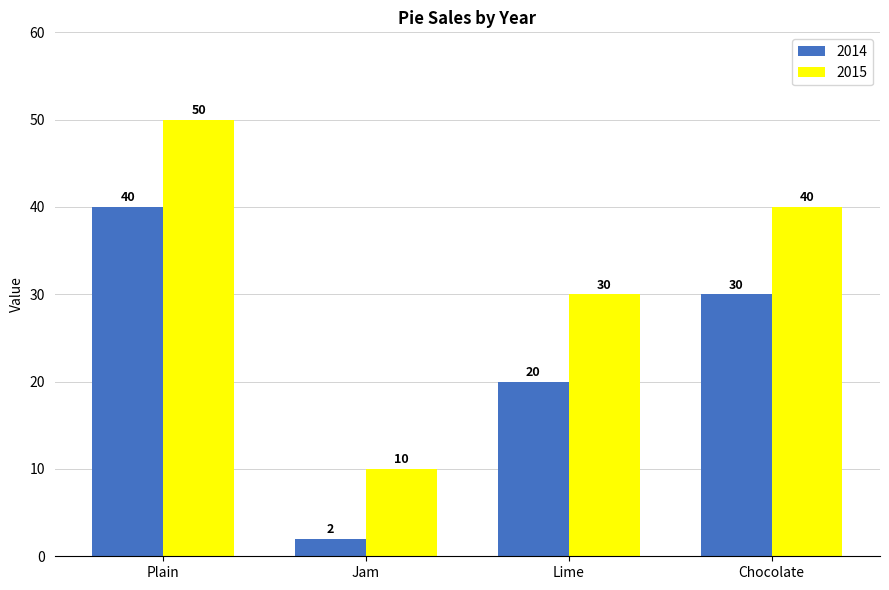

Rank the categories by 2014 value from highest to lowest.

Plain, Chocolate, Lime, Jam